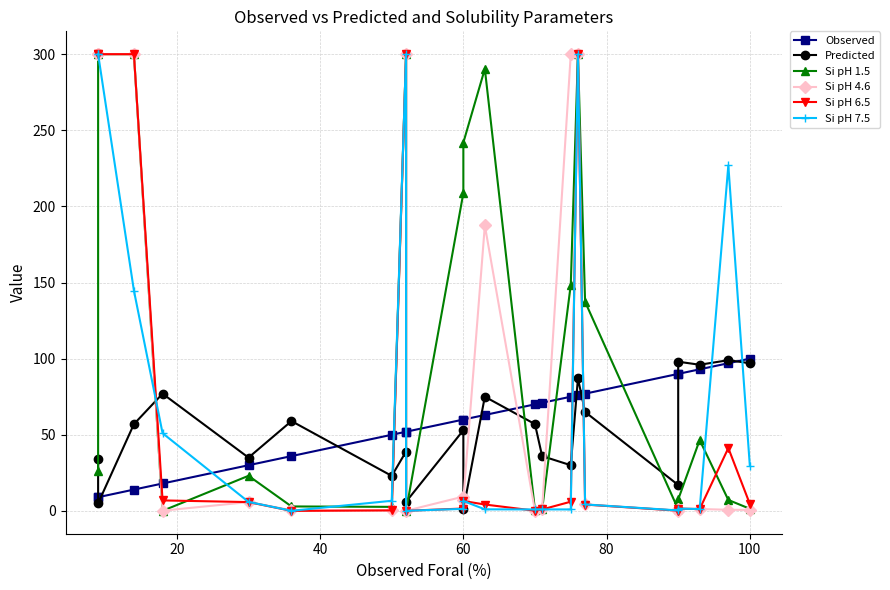

How many lines are shown in the chart?

6